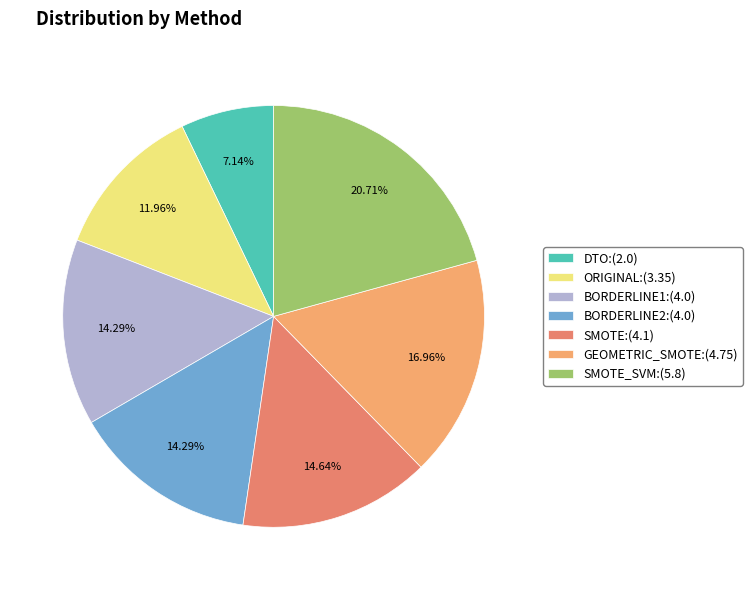

Do BORDERLINE2:(4.0) and SMOTE_SVM:(5.8) together represent more than half of the pie?

No